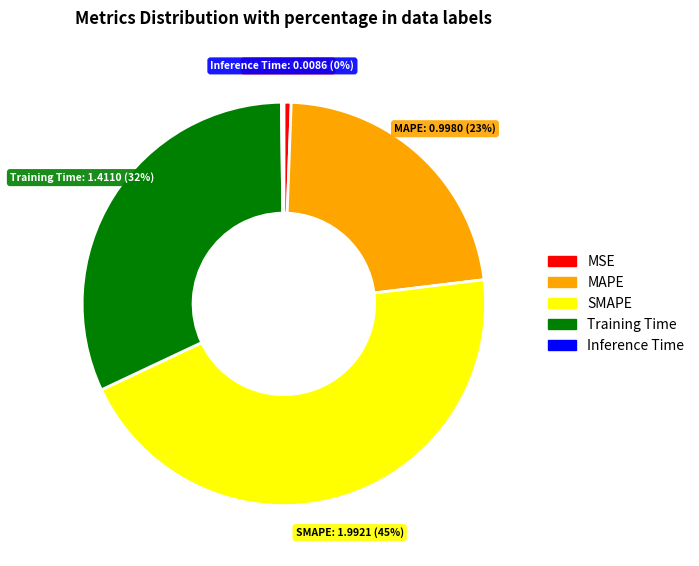

To the nearest percent, what is the average slice percentage?

20%